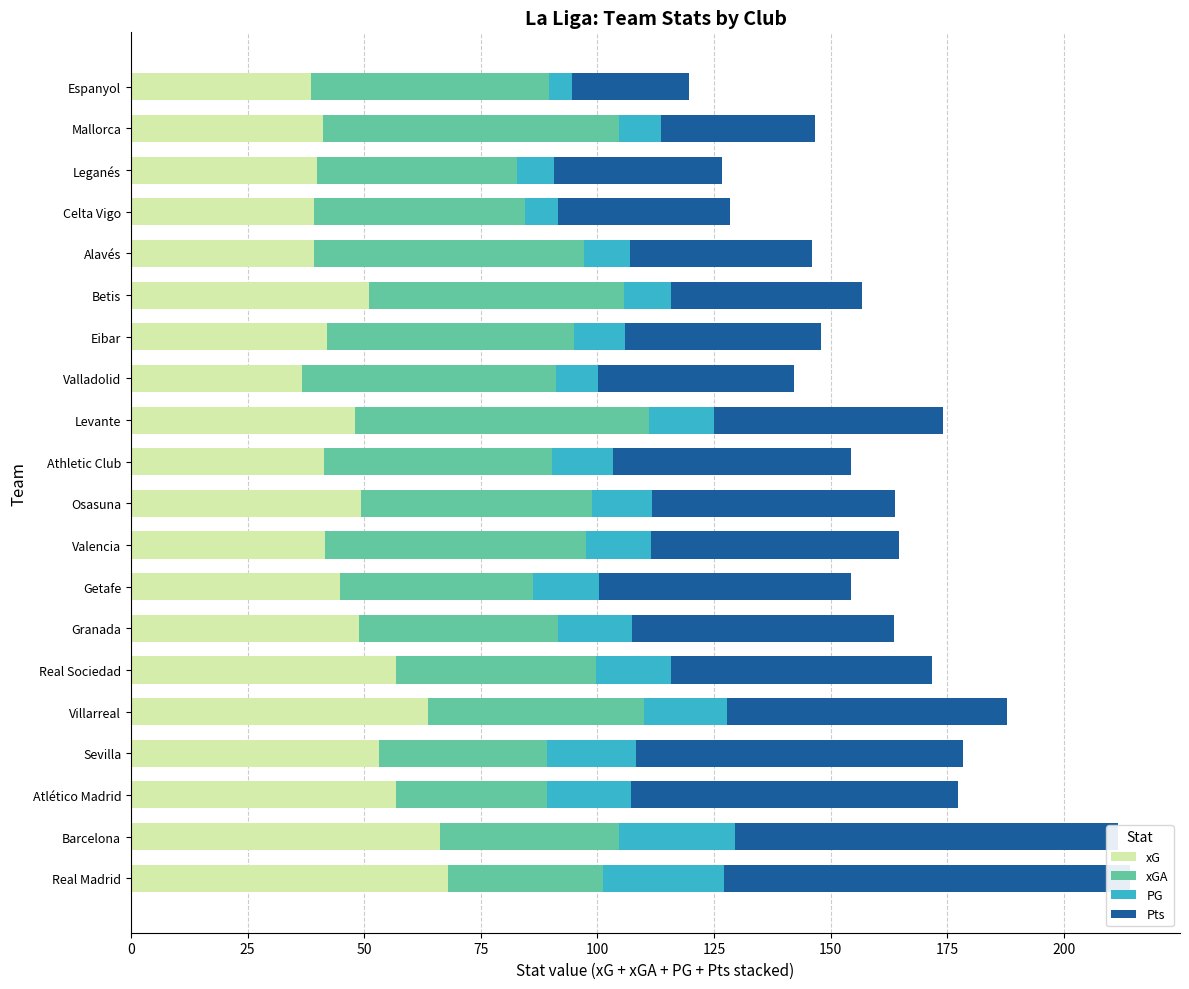

What is the difference between the second highest and minimum values in the xGA series?

30.4